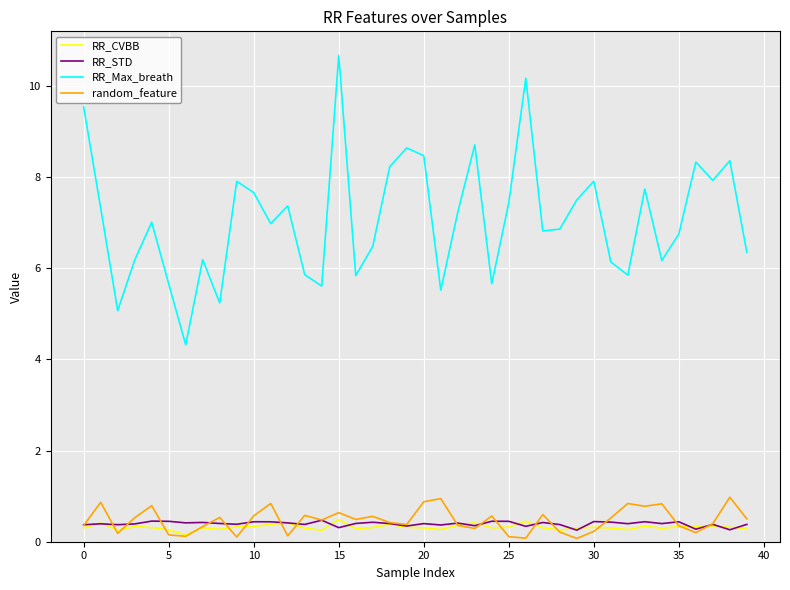

True or false: RR_Max_breath and RR_CVBB cross at least once.

False